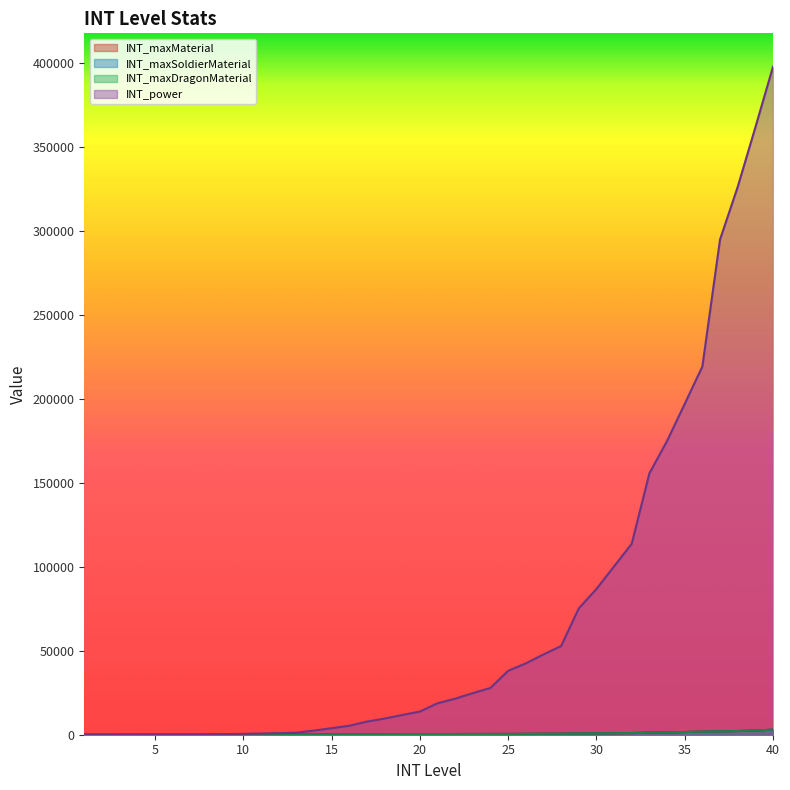

At how many categories does at least one series exceed 265145?

4